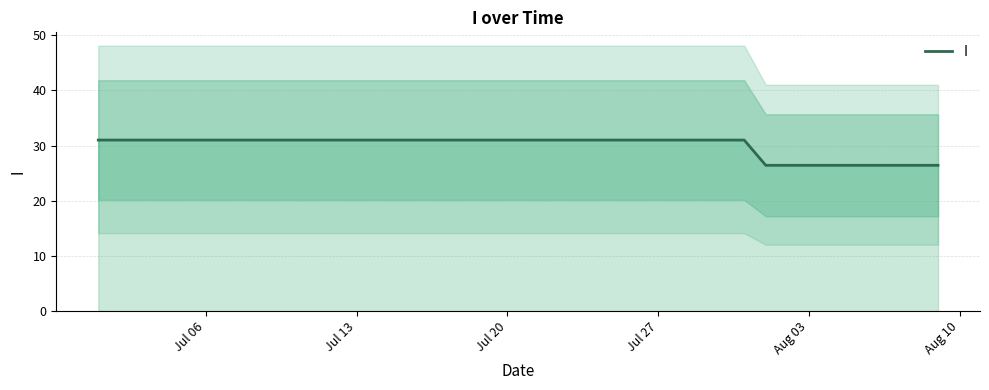

How many data points are above 31?

31